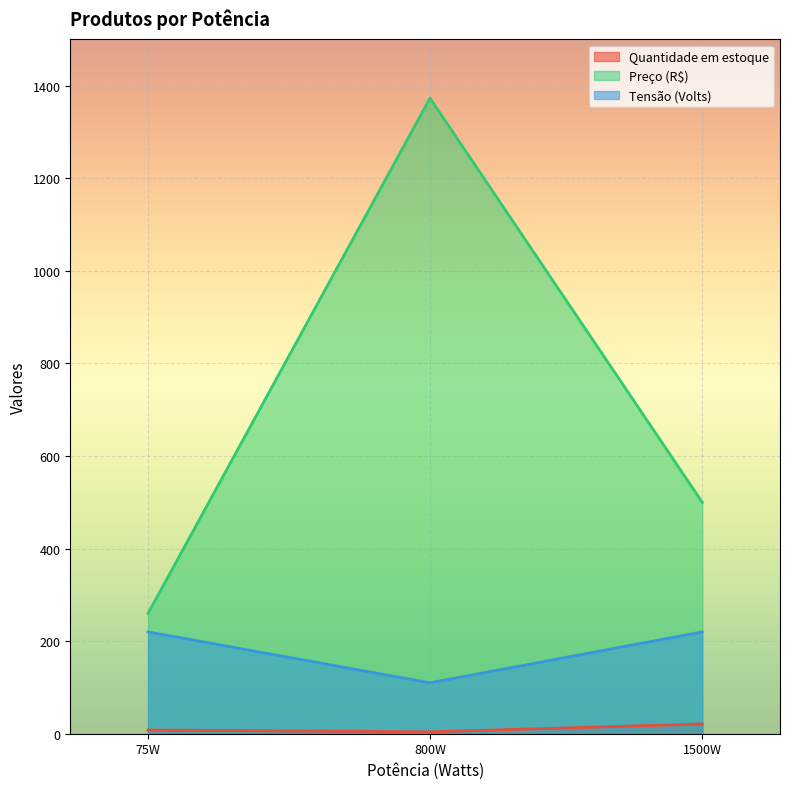

Which category has the highest value in the Preço (R$) series?

800W